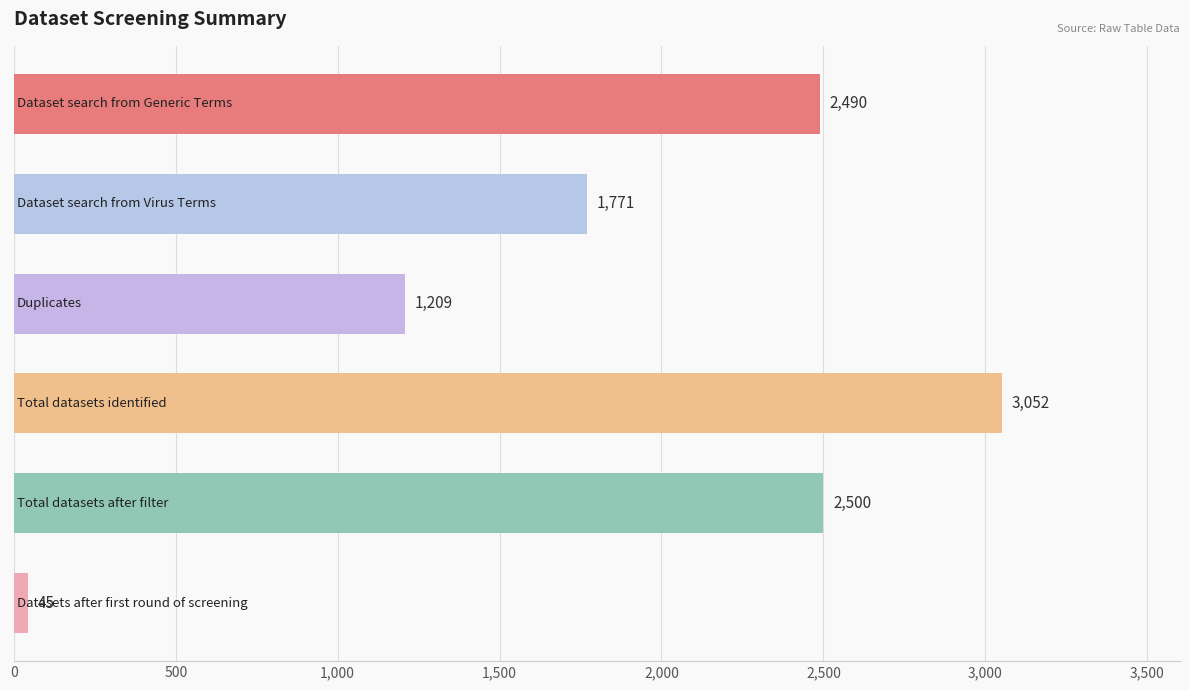

What is the difference between the maximum and minimum values?

3007